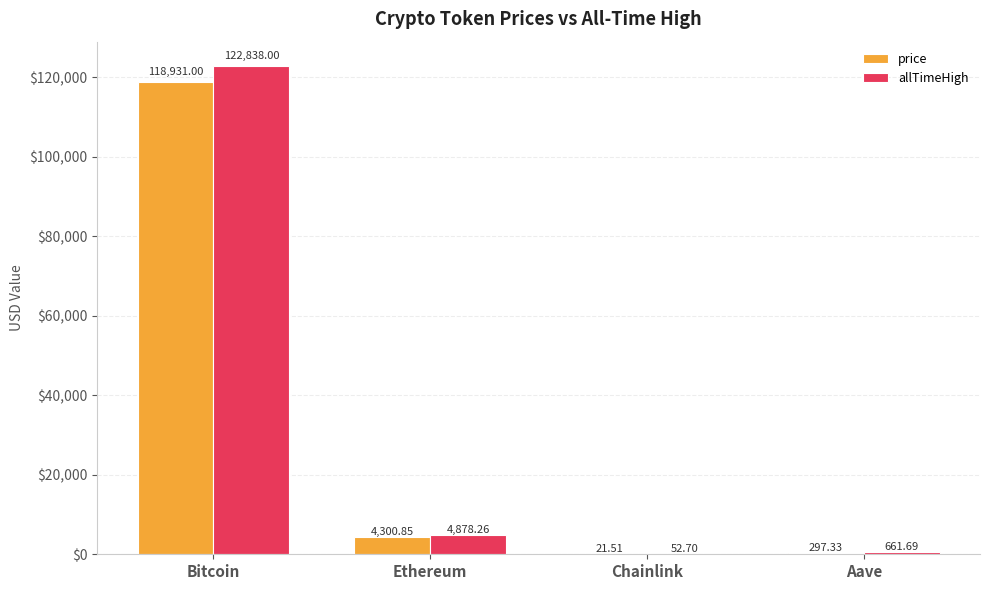

Where does the allTimeHigh series first go above 4878?

Bitcoin